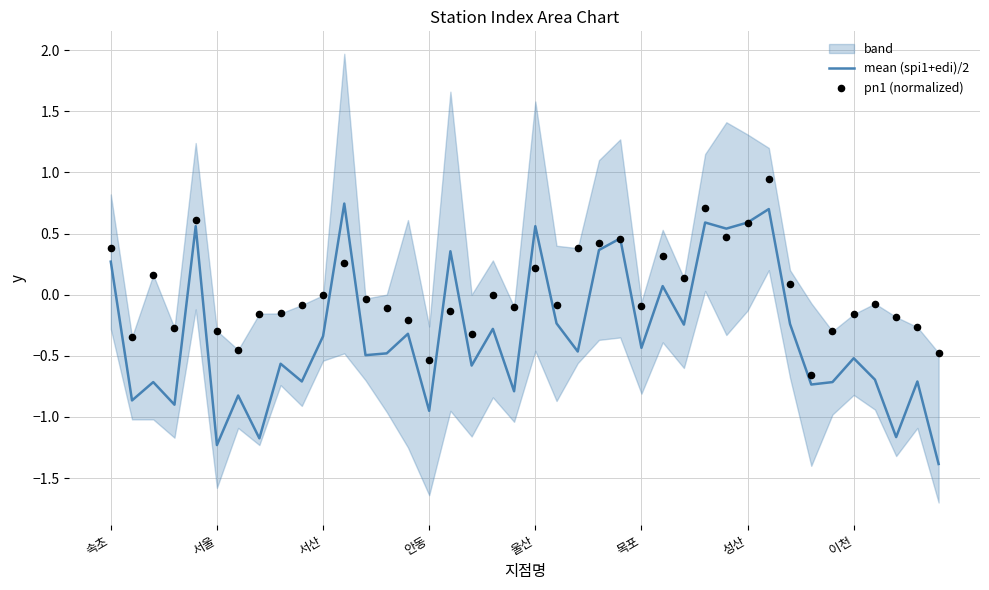

Which series has the largest total across all categories?

pn1 (normalized)